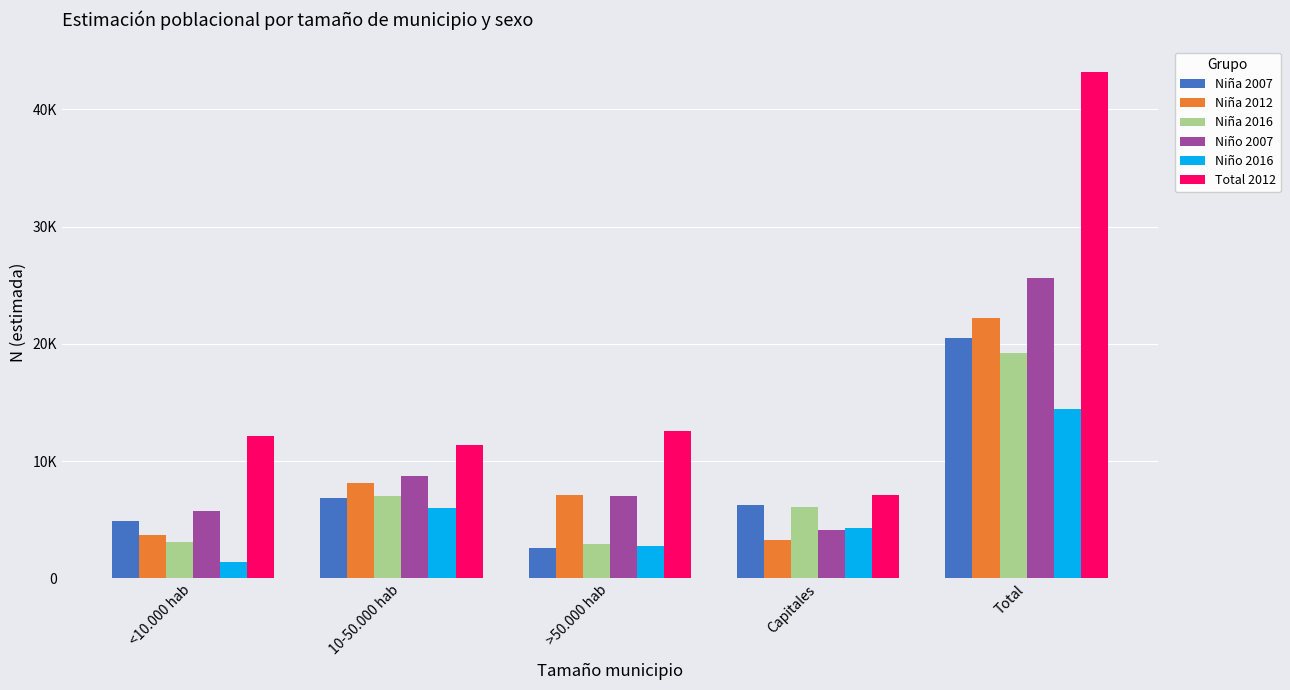

Are the bars horizontal?

No